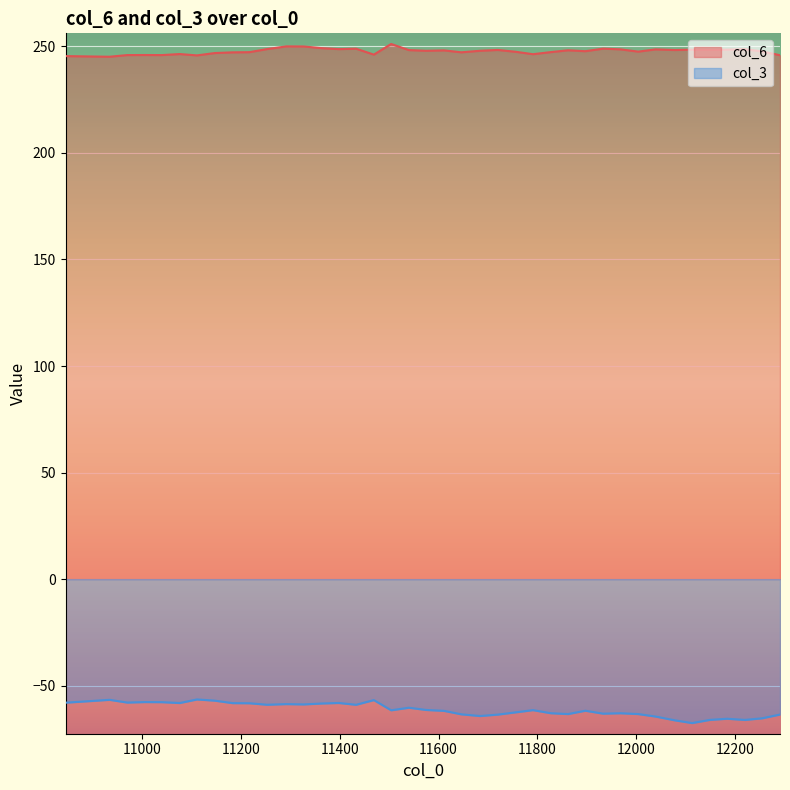

Reading left to right, transcribe all the data shown in this chart.

col_6: 245.4	245.1	245.9	245.9	245.9	246.4	245.7	246.8	247.2	247.2	248.7	250.0	249.9	249.2	248.7	248.9	246.1	251.1	248.2	247.9	248.1	247.2	247.9	248.3	247.4	246.3	247.3	248.1	247.7	248.9	248.6	247.5	248.6	248.3	248.4	248.3	248.4	248.7	247.6	245.8
col_3: -58.0	-56.6	-57.9	-57.7	-57.7	-58.1	-56.4	-57.0	-58.2	-58.2	-58.9	-58.6	-58.8	-58.3	-58.1	-58.9	-56.7	-61.5	-60.3	-61.4	-61.8	-63.4	-64.2	-63.5	-62.5	-61.5	-62.9	-63.3	-61.7	-63.1	-62.9	-63.3	-64.5	-66.2	-67.5	-66.0	-65.5	-66.0	-65.3	-63.5